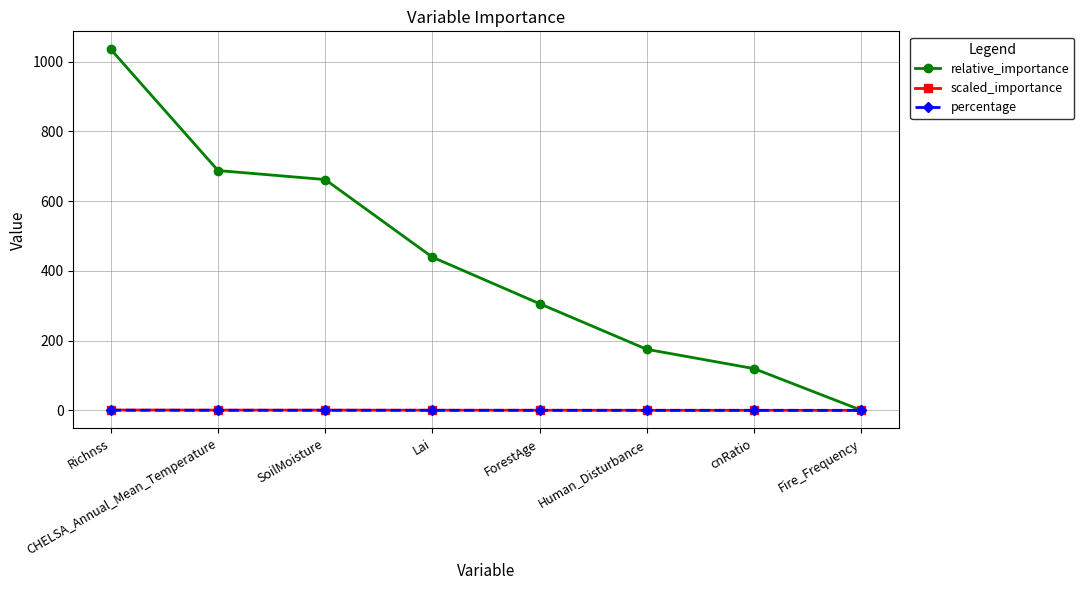

What are all the series names shown in the legend?

relative_importance, scaled_importance, percentage